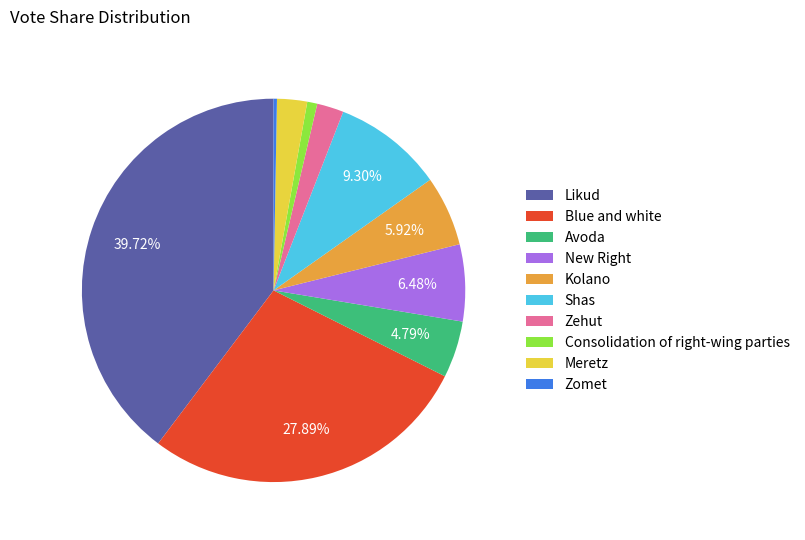

What is the smallest slice in the pie chart?

Zomet